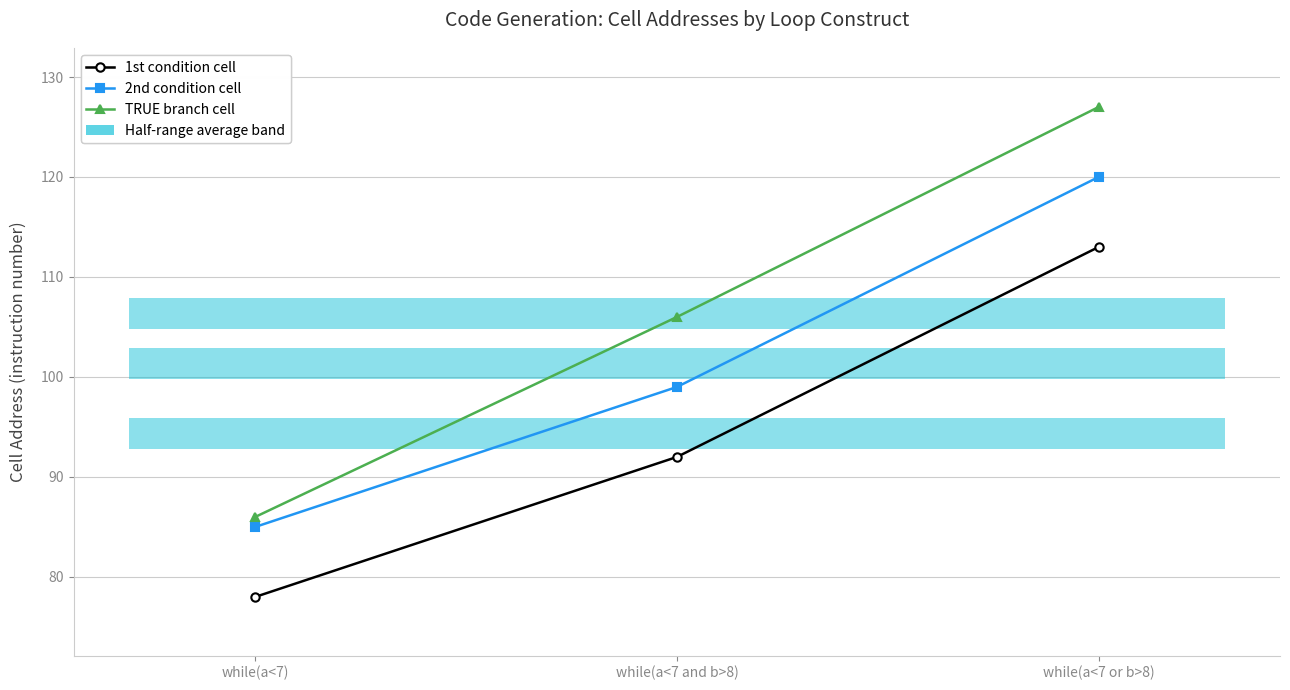

What is the total value across all series at while(a<7 or b>8)?

360